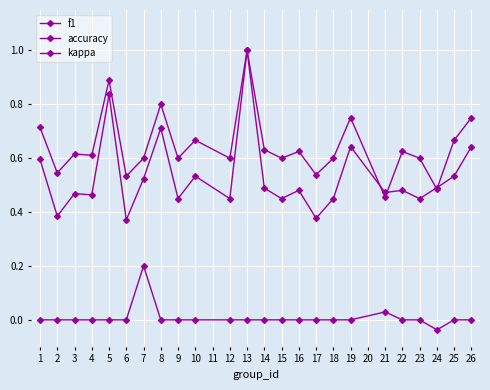

What is the value of the accuracy point at the 24th from the left?

0.8